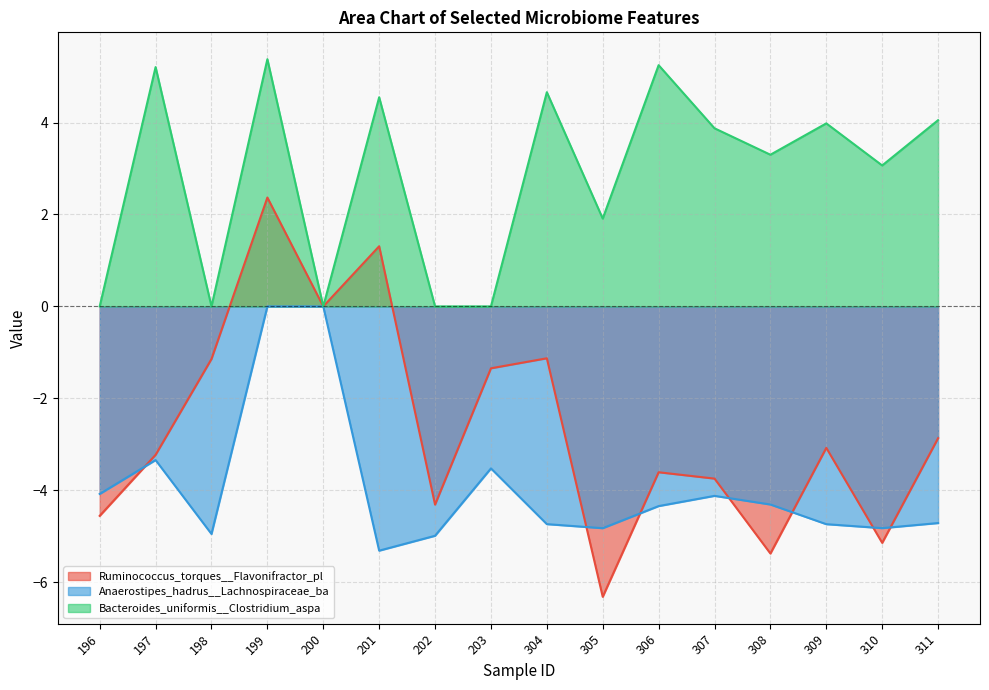

What is the difference between the highest and lowest values at 201?

9.9